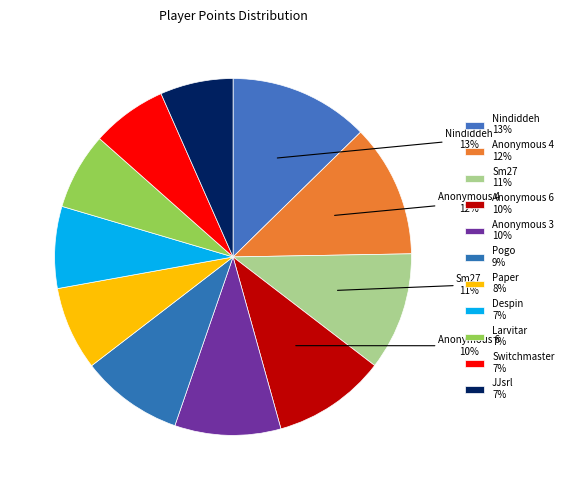

What is the change in value from Anonymous 4 to Pogo?

-141